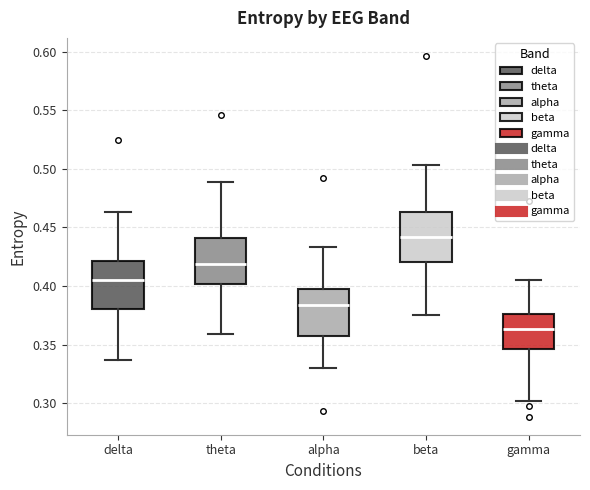

Which box has the highest median line?

beta